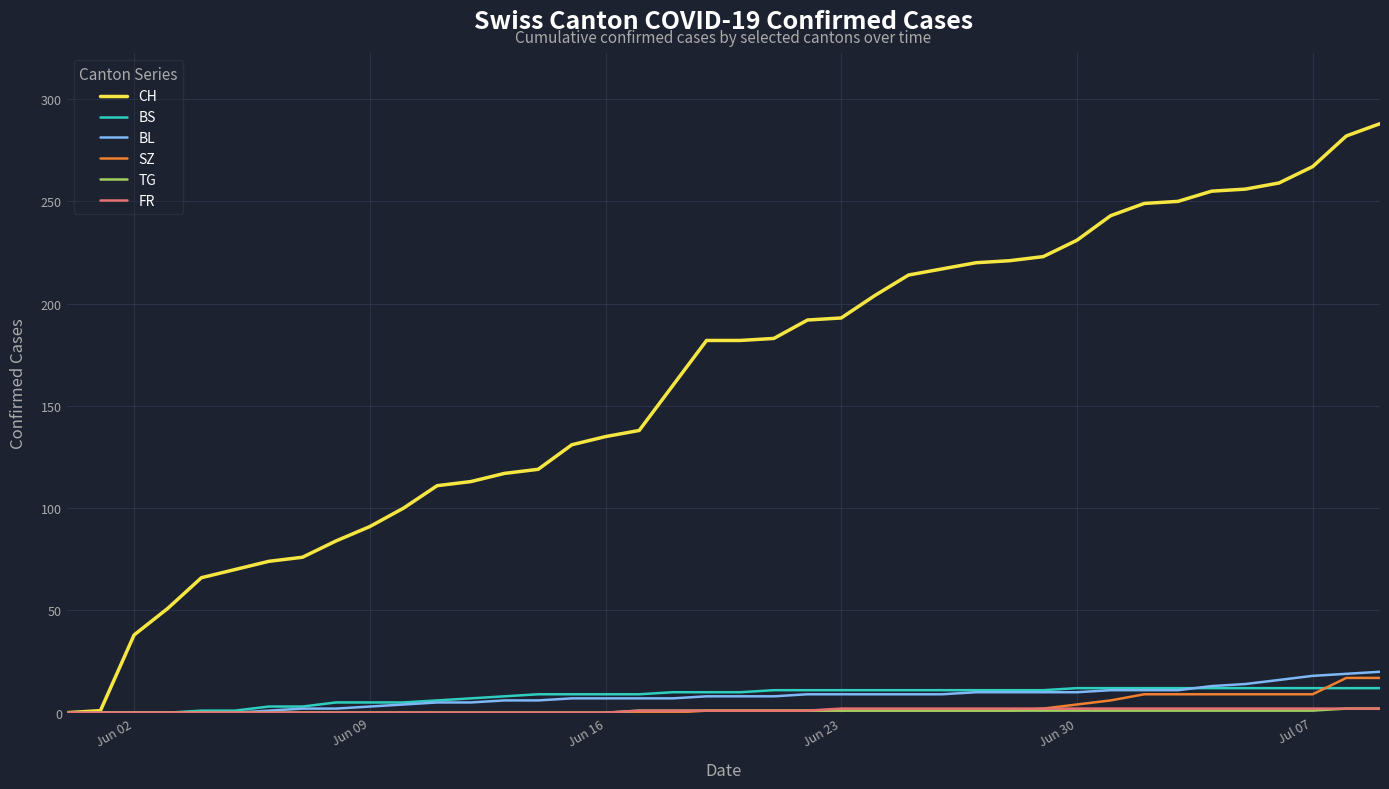

Which series has the widest spread of values?

CH